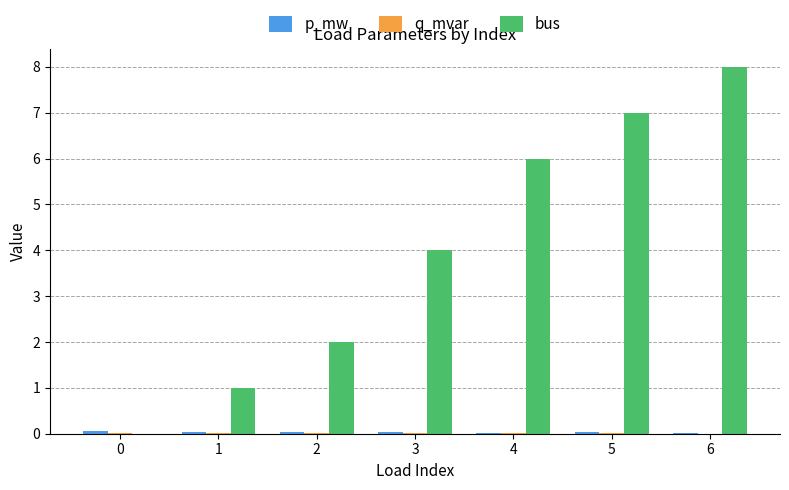

At which category is the sum across all series the highest?

6